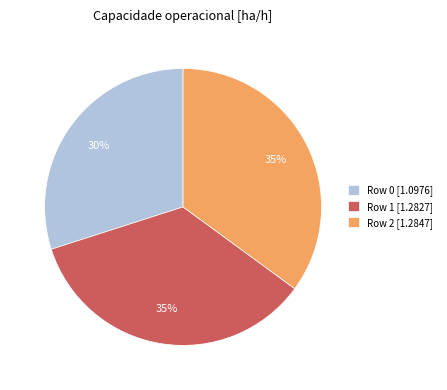

Count the number of slices in the pie.

3